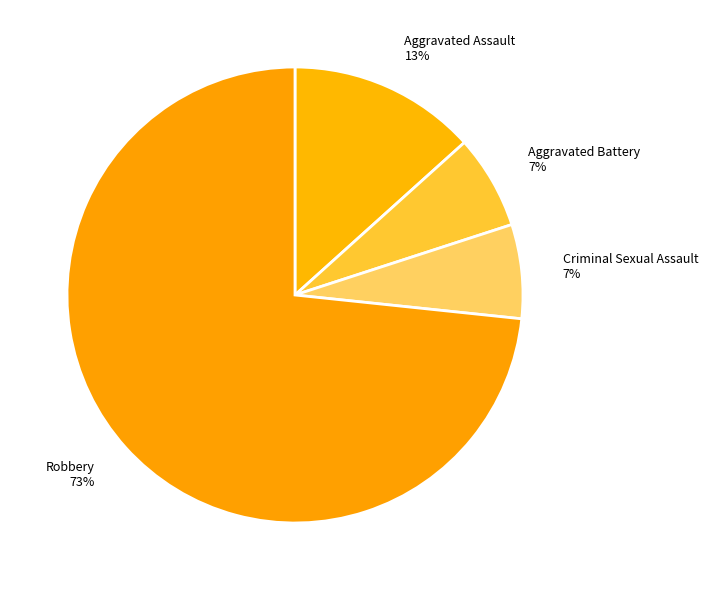

True or false: Aggravated Battery accounts for 7% of the total.

True